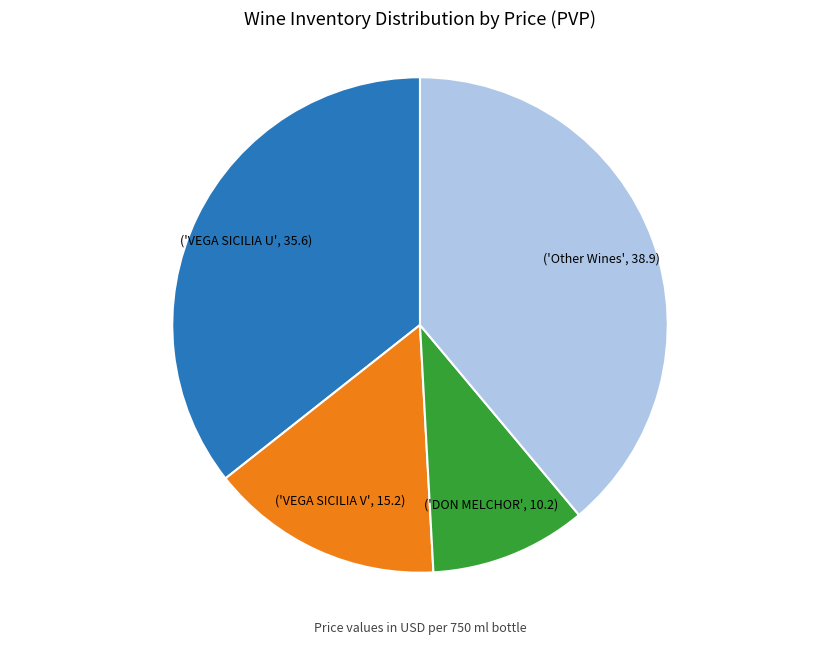

Is there any slice that represents more than half of the pie?

No